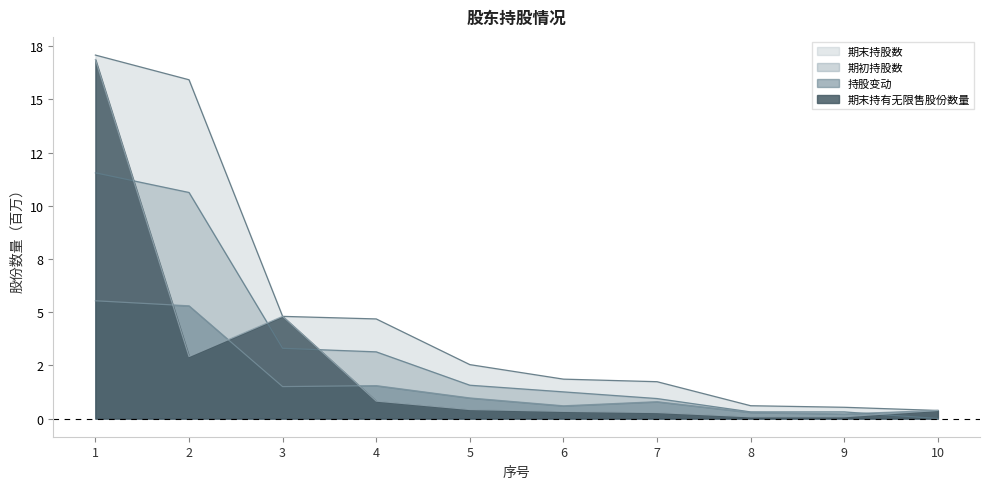

Rank the series at 5 from lowest to highest value.

期末持有无限售股份数量, 持股变动, 期初持股数, 期末持股数